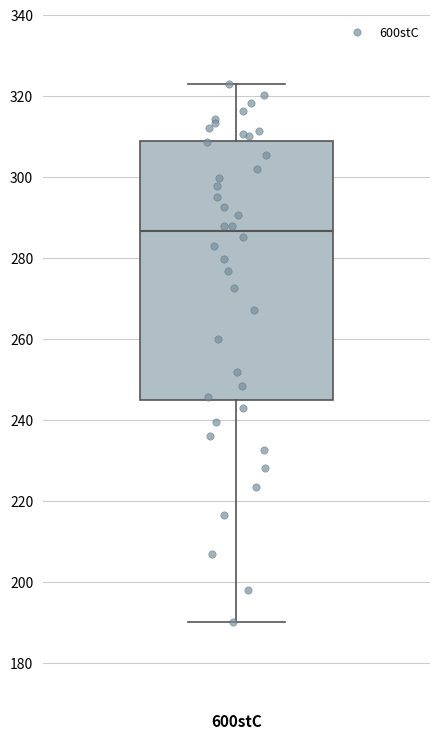

Where does the median line of the box for 600stC sit on the y-axis? The values are not printed on the chart, so give them approximately, as read against the axis.

286